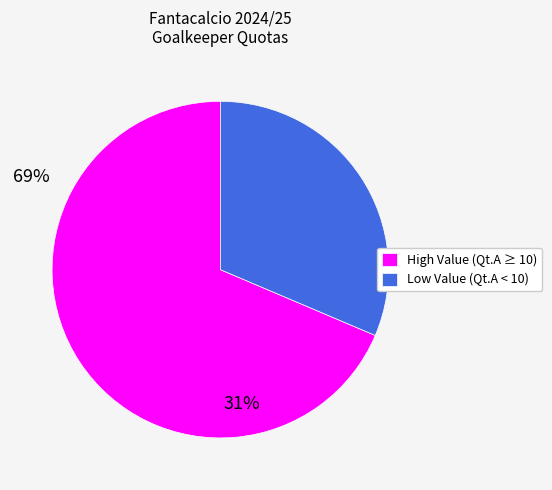

Which category has the biggest portion of the pie?

High Value (Qt.A ≥ 10)